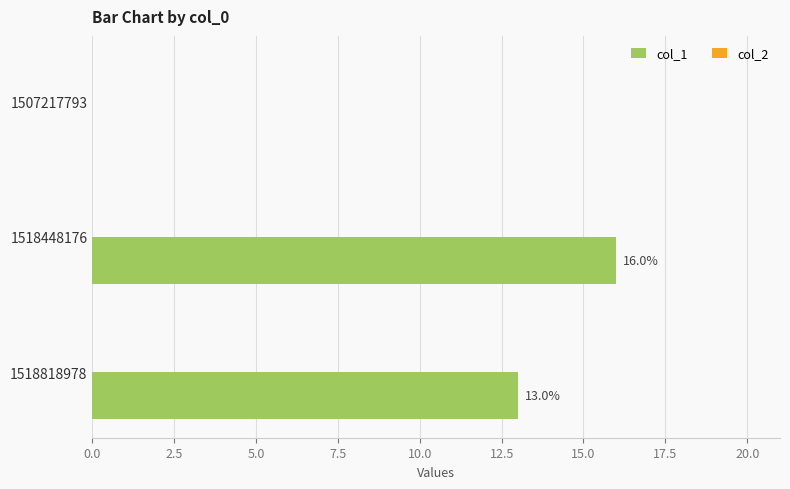

Reading top to bottom, transcribe all the data shown in this chart.

1507217793=0	1518448176=16	1518818978=13